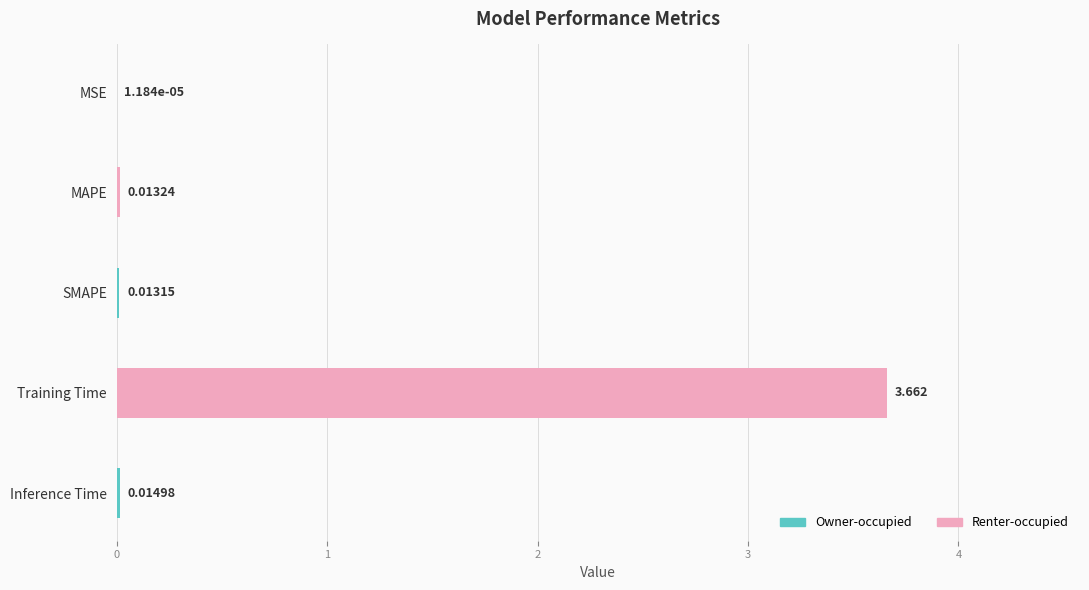

Between Training Time and Inference Time, which is larger?

Training Time